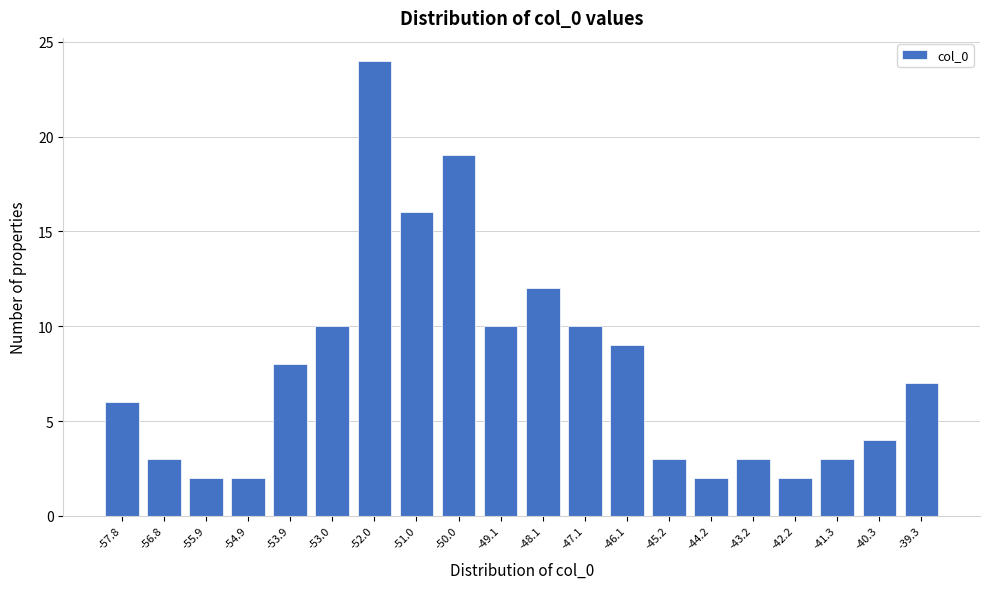

Reading left to right, transcribe all the data shown in this chart.

-57.8=6	-56.8=3	-55.9=2	-54.9=2	-53.9=8	-53.0=10	-52.0=24	-51.0=16	-50.0=19	-49.1=10	-48.1=12	-47.1=10	-46.1=9	-45.2=3	-44.2=2	-43.2=3	-42.2=2	-41.3=3	-40.3=4	-39.3=7